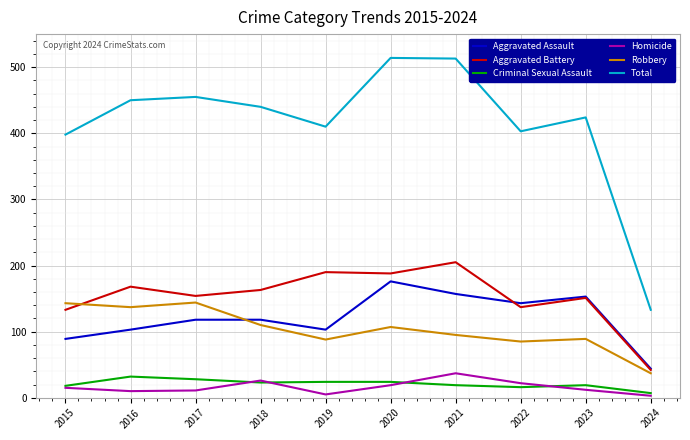

Count the number of categories in the chart.

10